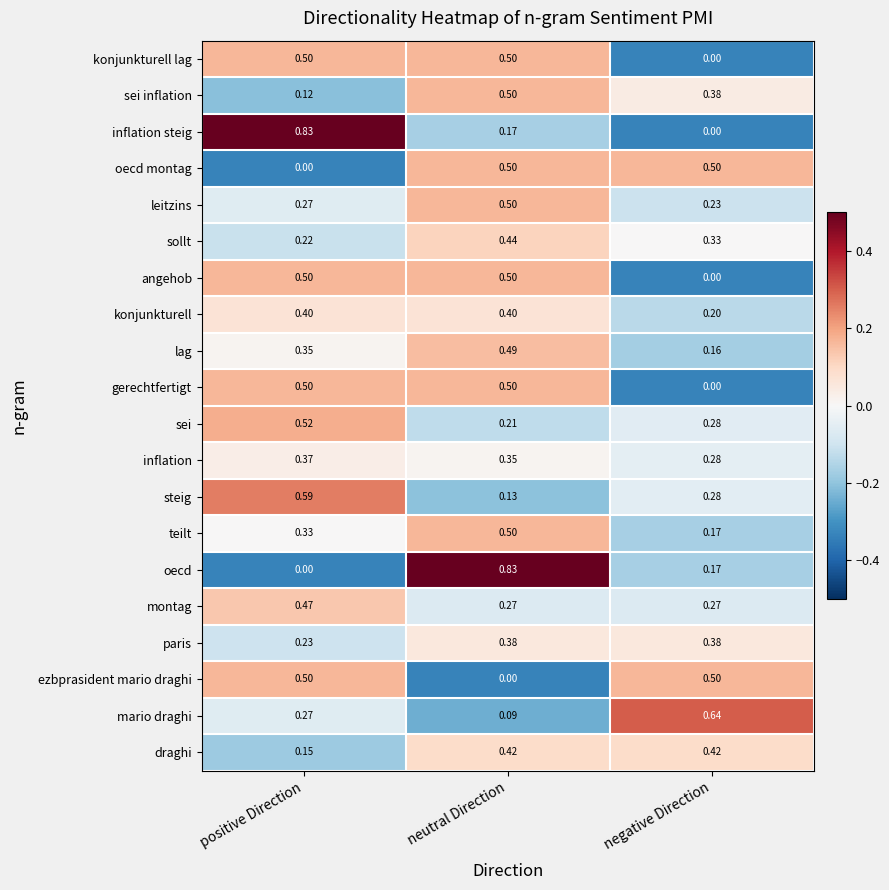

Is the value of steig at neutral Direction greater than the value of inflation at neutral Direction?

No